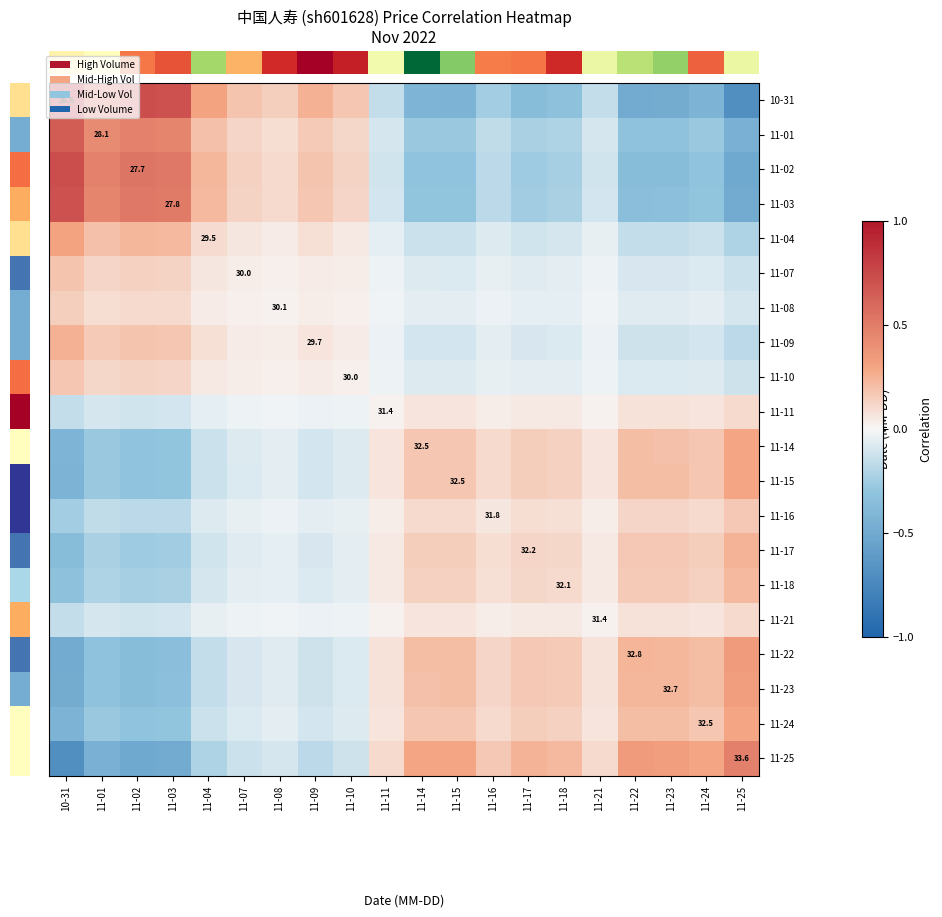

At 11-17, list the series in order from smallest to largest.

10-31, 11-02, 11-03, 11-01, 11-04, 11-09, 11-07, 11-10, 11-08, 11-21, 11-11, 11-16, 11-18, 11-17, 11-14, 11-15, 11-24, 11-23, 11-22, 11-25